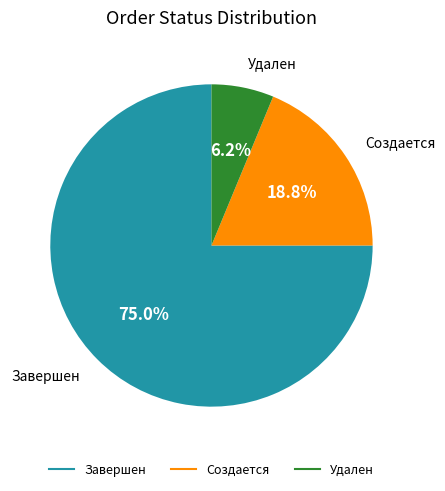

Rank the categories by value from lowest to highest.

Удален, Создается, Завершен